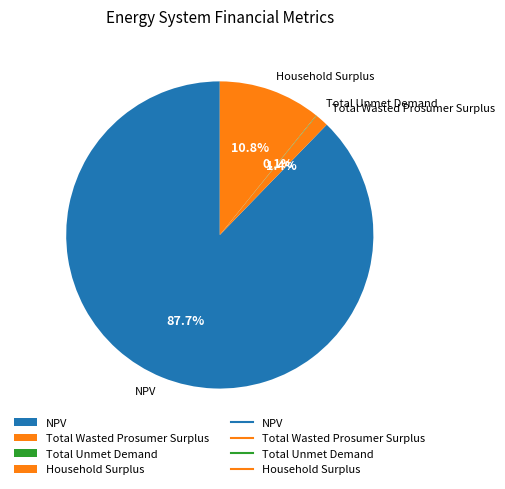

What percentage is the Total Wasted Prosumer Surplus slice, to the nearest percent?

1%